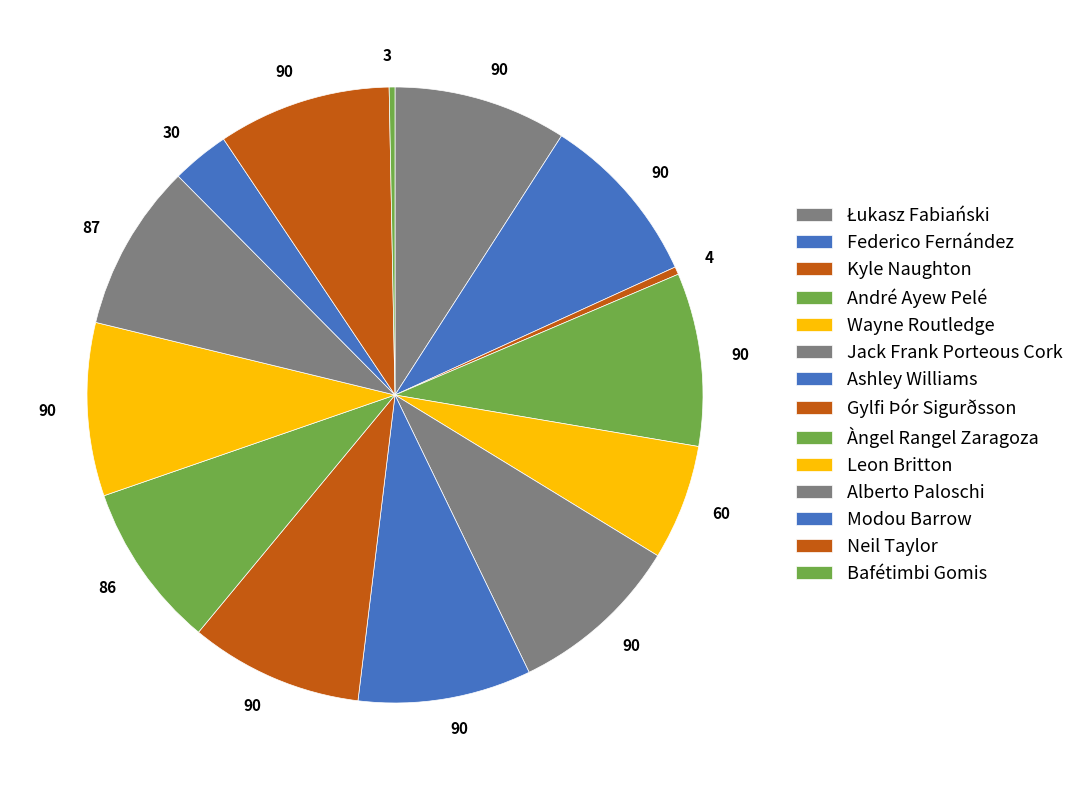

Rank the categories by value from lowest to highest.

Bafétimbi Gomis, Kyle Naughton, Modou Barrow, Wayne Routledge, Àngel Rangel Zaragoza, Alberto Paloschi, Łukasz Fabiański, Federico Fernández, André Ayew Pelé, Jack Frank Porteous Cork, Ashley Williams, Gylfi Þór Sigurðsson, Leon Britton, Neil Taylor